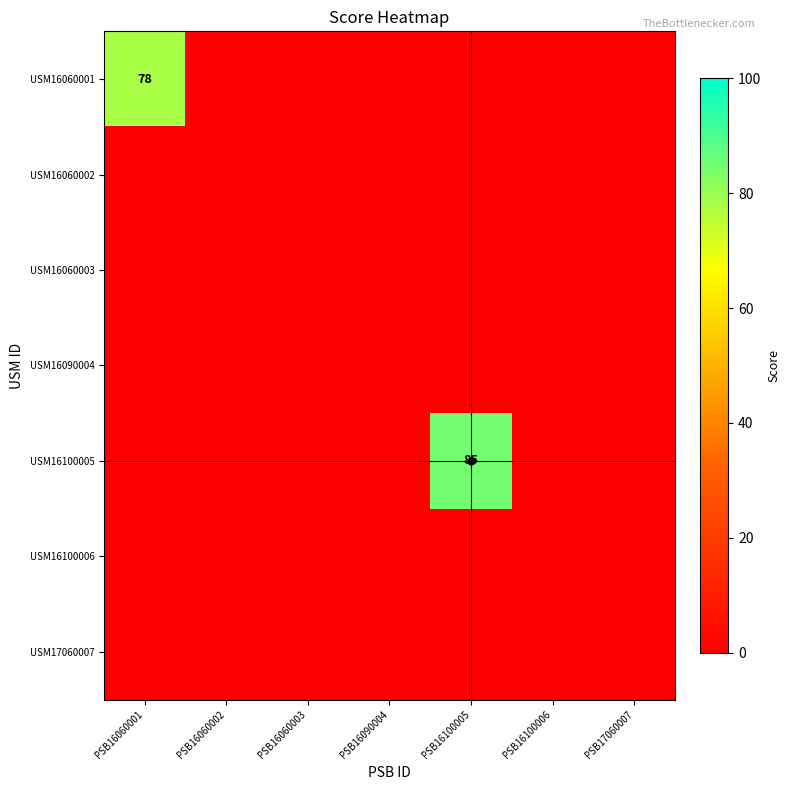

At PSB16060001, list the series in order from smallest to largest.

USM16060002, USM16060003, USM16090004, USM16100005, USM16100006, USM17060007, USM16060001